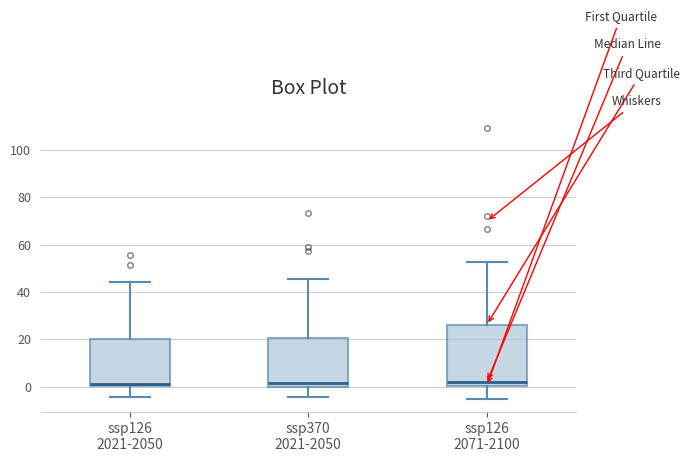

Reading left to right, read every box against the y-axis: the position of its median line, the range the box covers, and the ends of its whiskers. The values are not printed on the chart, so give them approximately, as read against the axis.

ssp126 2021-2050: median 2, box 0 to 20, whiskers -4 to 44
ssp370 2021-2050: median 2, box 0 to 20, whiskers -4 to 46
ssp126 2071-2100: median 2, box 0 to 26, whiskers -6 to 52